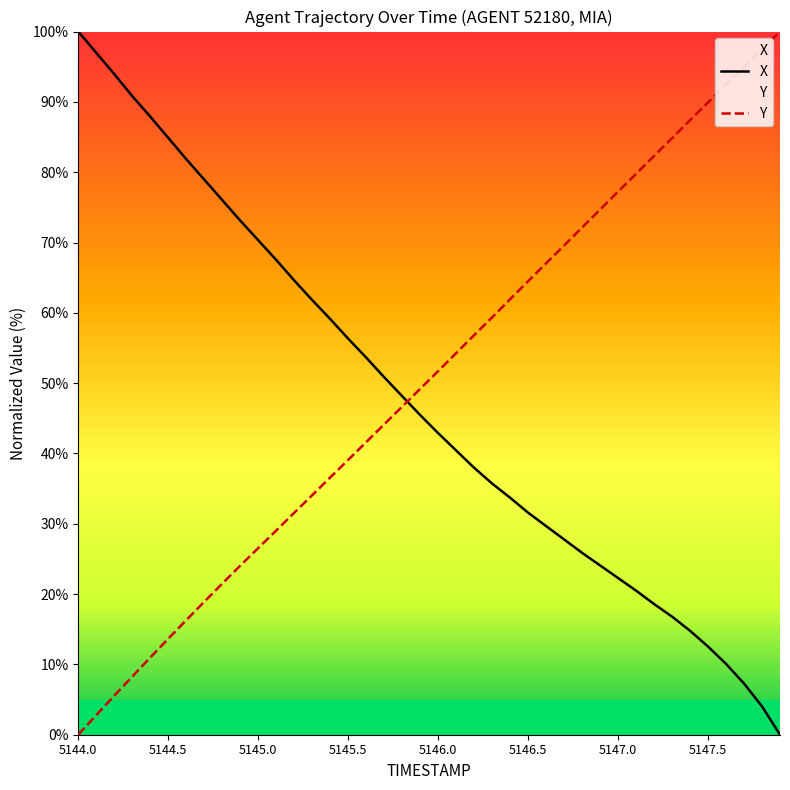

What is the average value of the Y series?

50.5